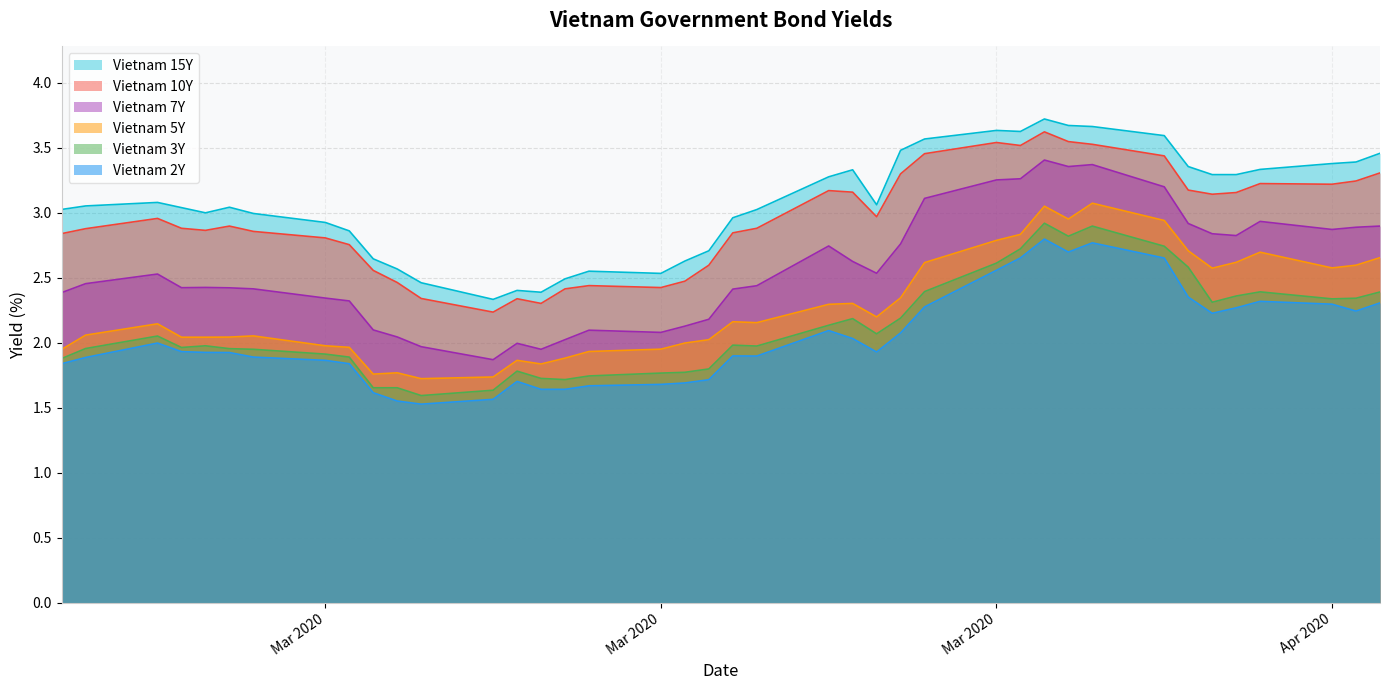

Which series has the largest total across all categories?

Vietnam 15Y